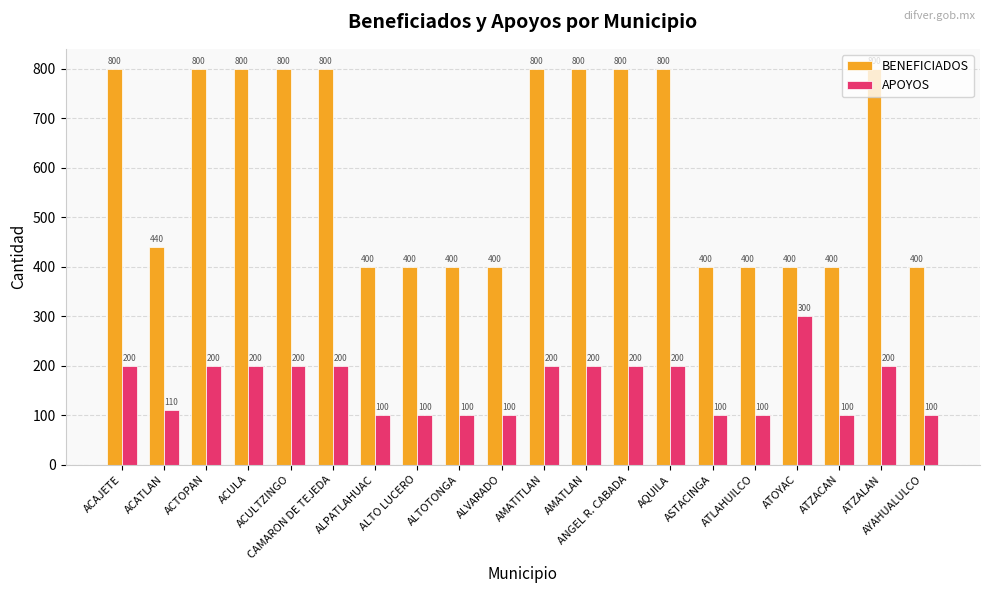

What is the minimum value for BENEFICIADOS?

400